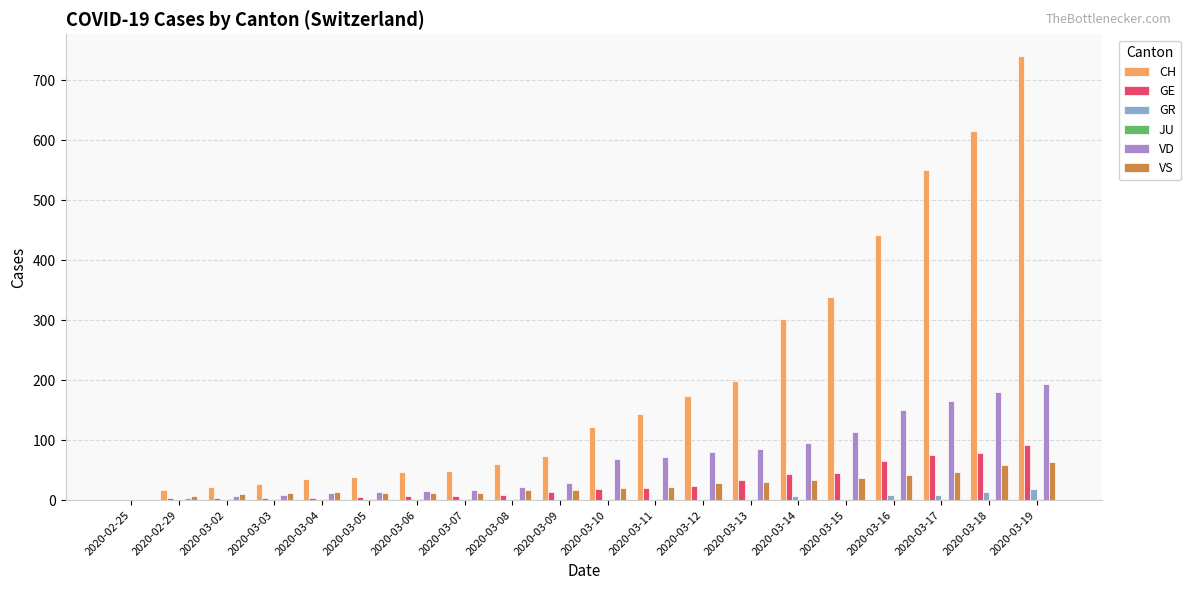

At which category is the sum across all series the highest?

2020-03-19